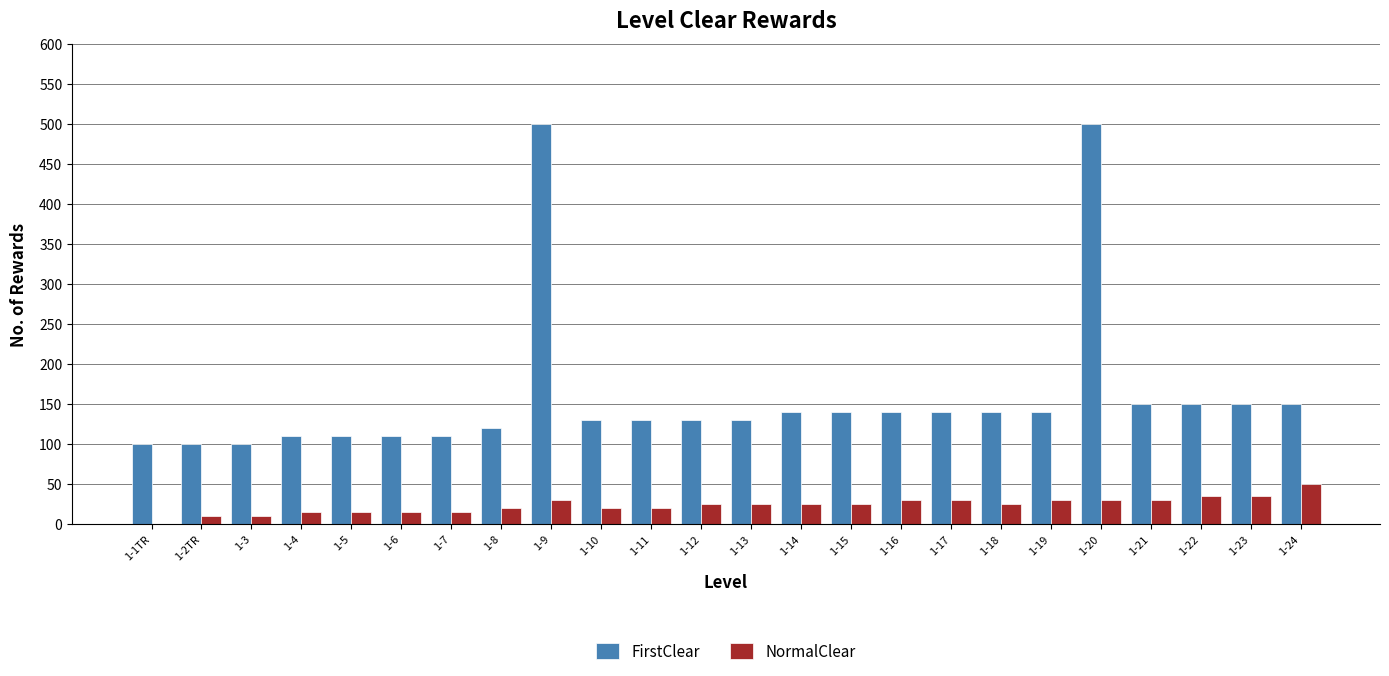

How many groups of bars are there?

24